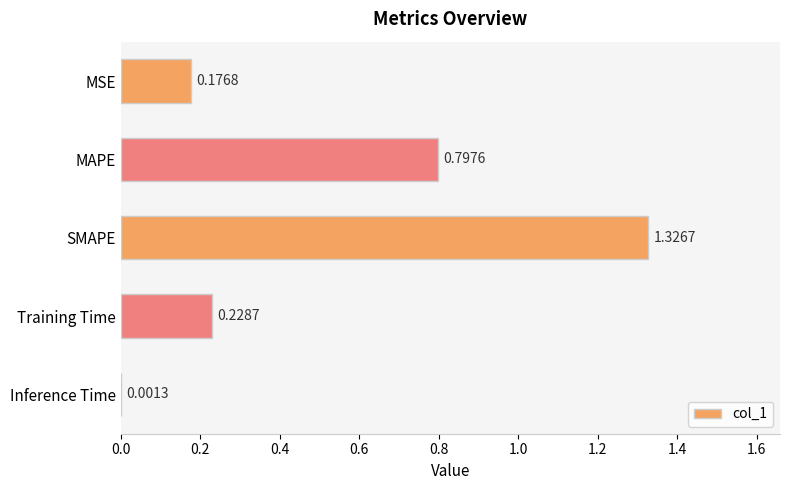

At which label is the value closest to 0?

Inference Time